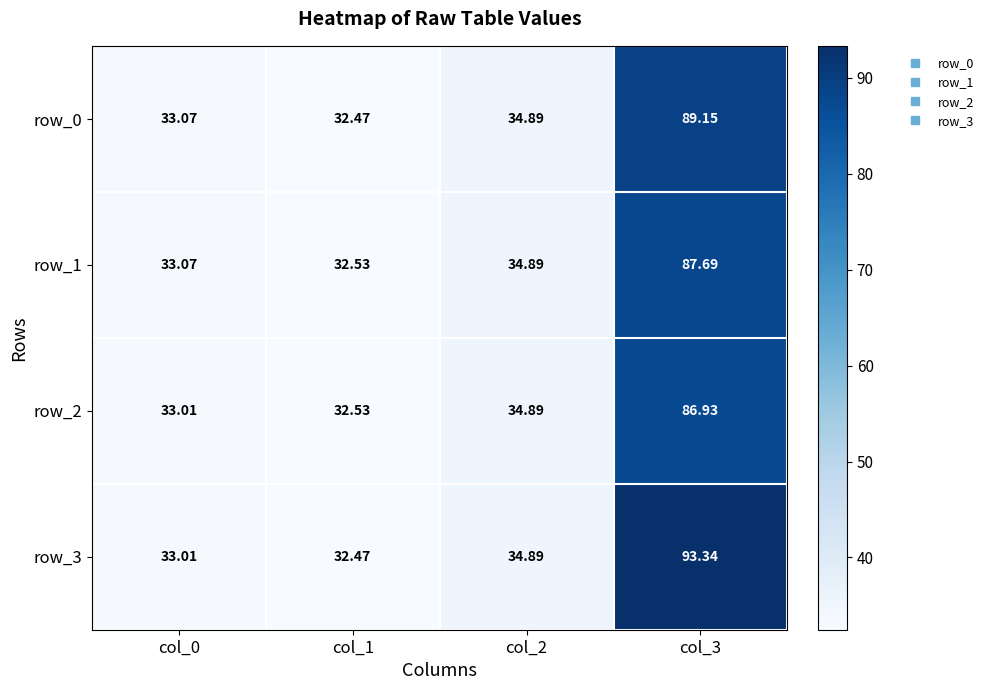

At col_0, list the series in order from smallest to largest.

row_2, row_3, row_0, row_1